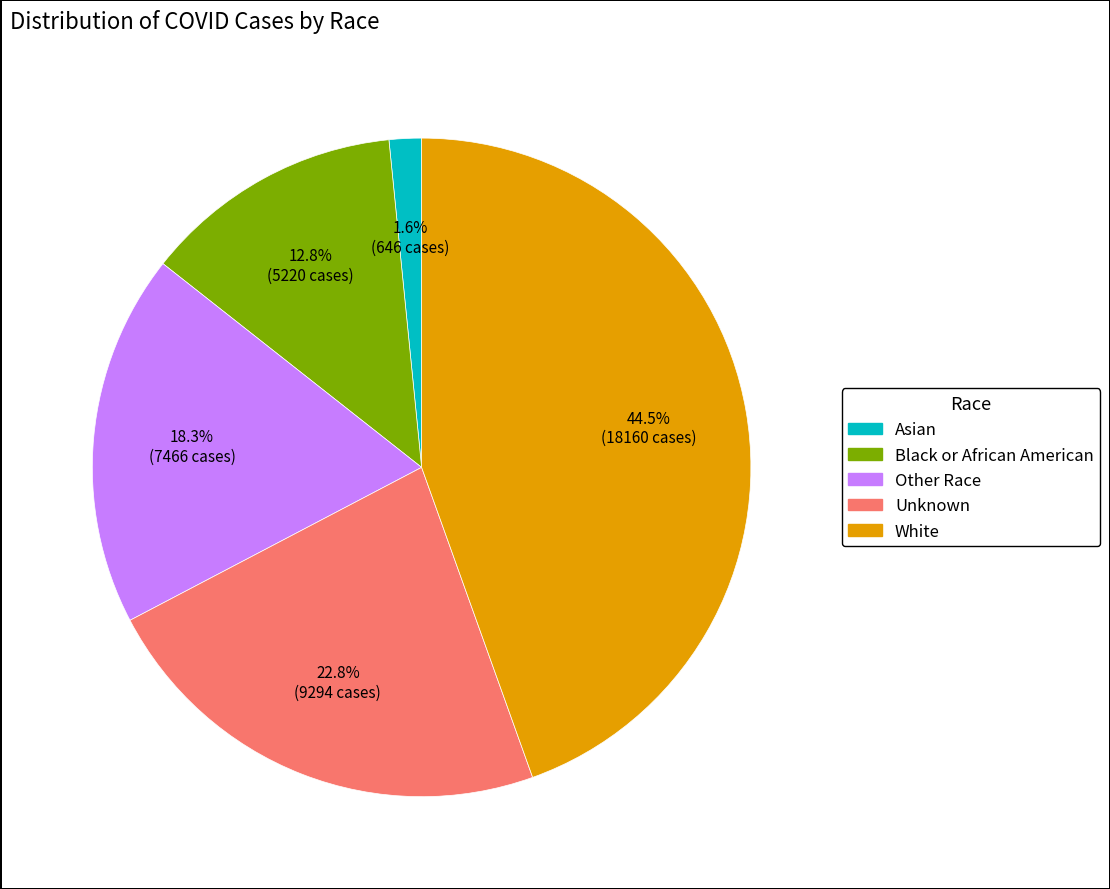

Does Black or African American represent more than half of the total?

No